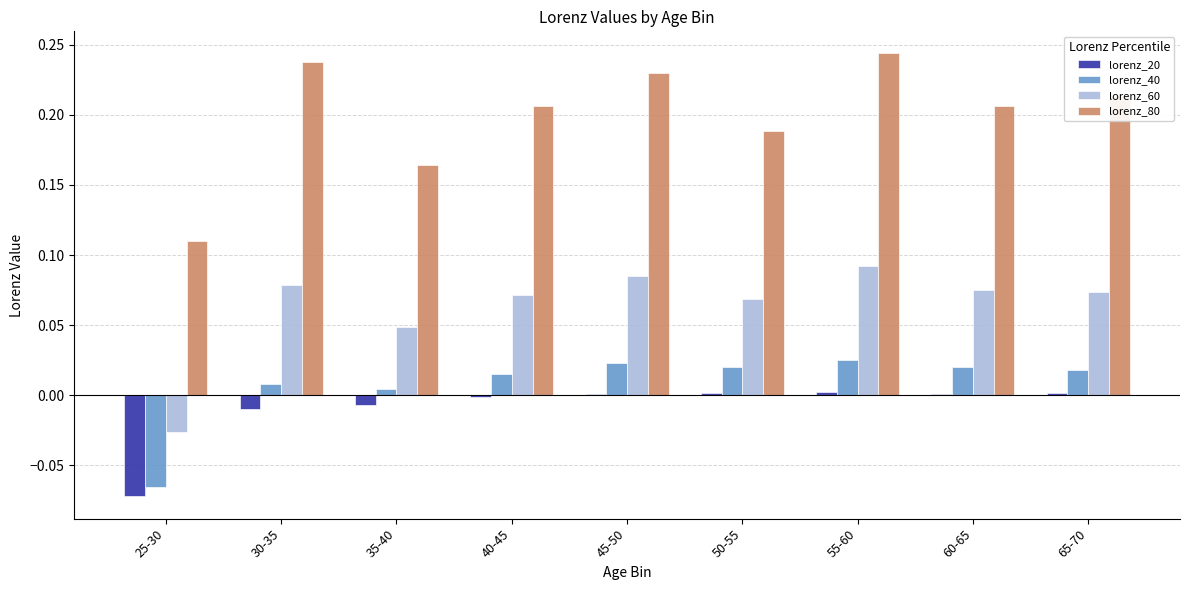

The lorenz_60 series shows 0.0 at 55-60. True or false?

False